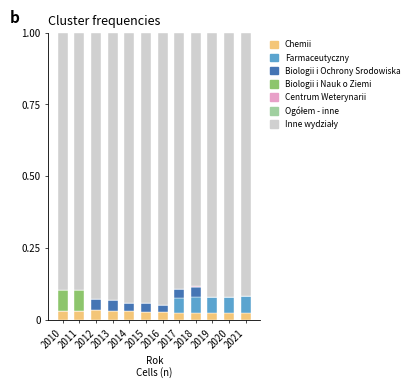

What is the total value across all series at 2019?

1.0